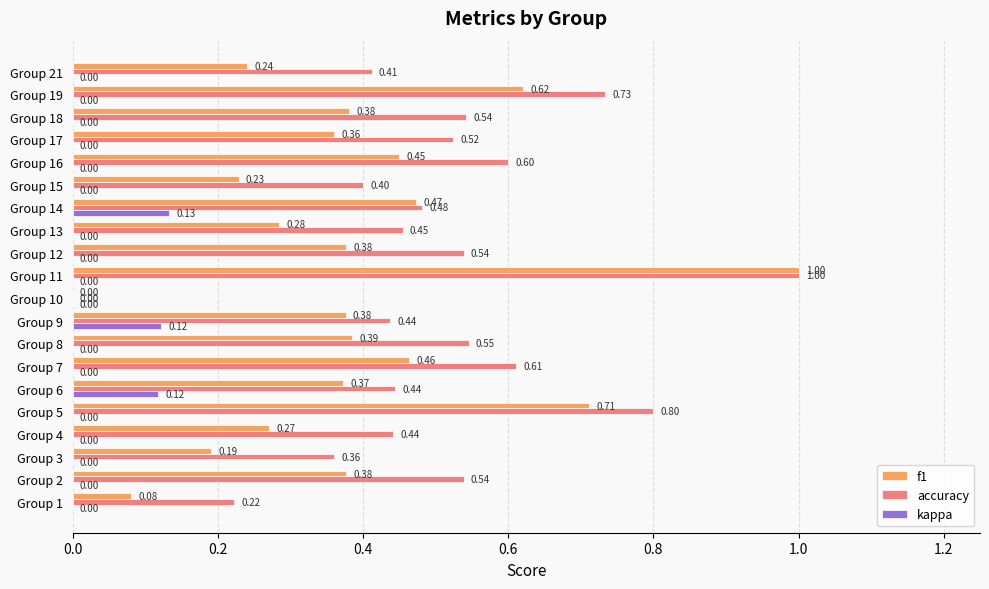

What is the sum of all f1 values?

7.6